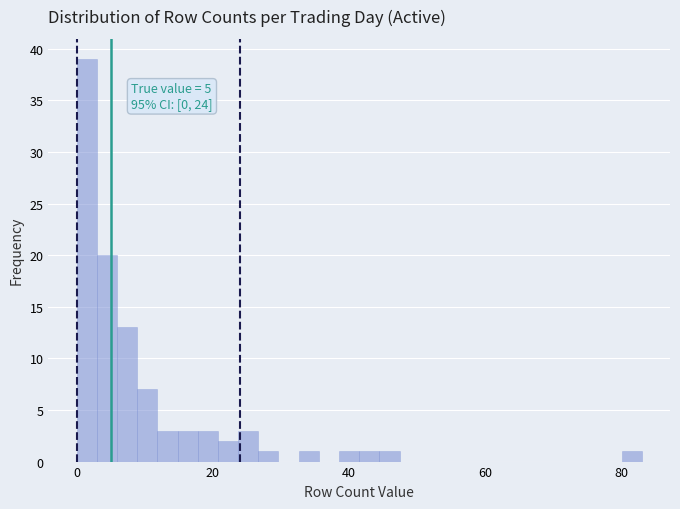

Read against the x-axis, roughly where is the centre of the tallest bar?

2